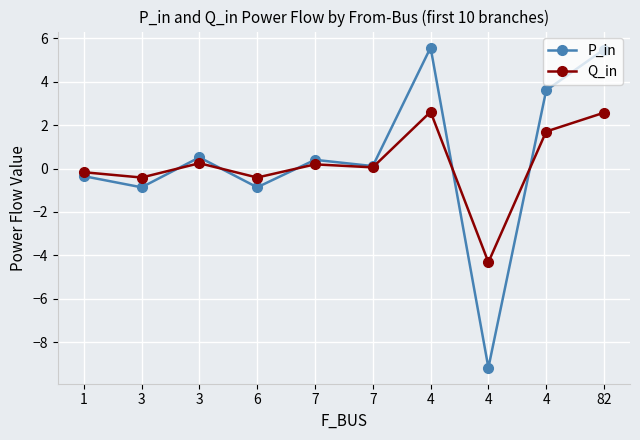

Does the chart have visible grid lines?

Yes